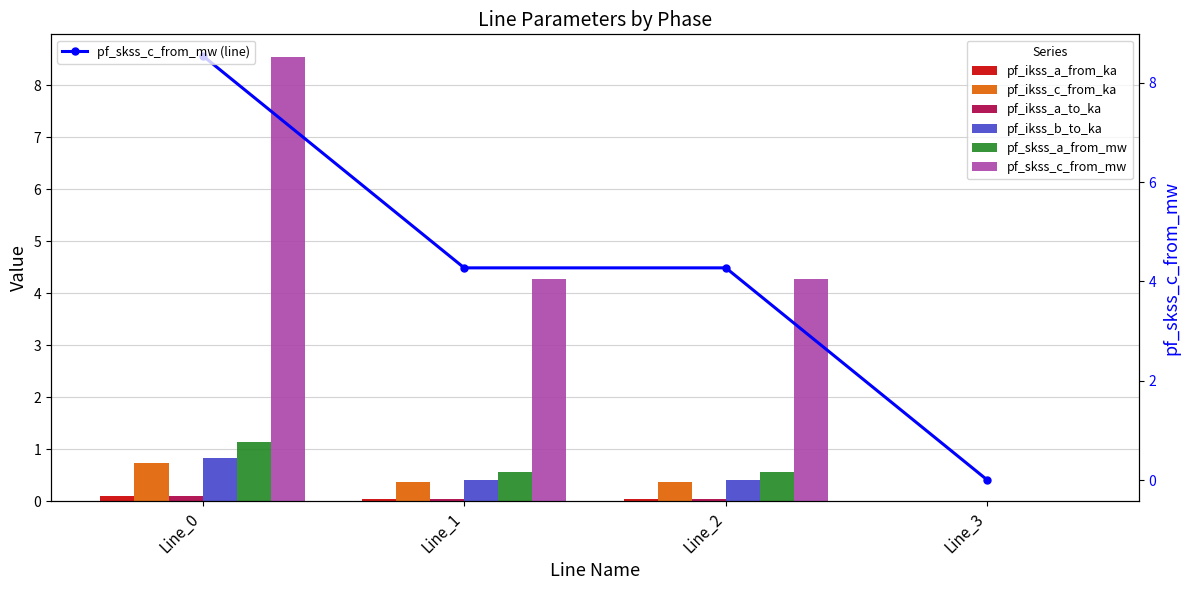

Is the value of pf_ikss_b_to_ka at Line_1 greater than the value of pf_ikss_c_from_ka at Line_0?

Yes